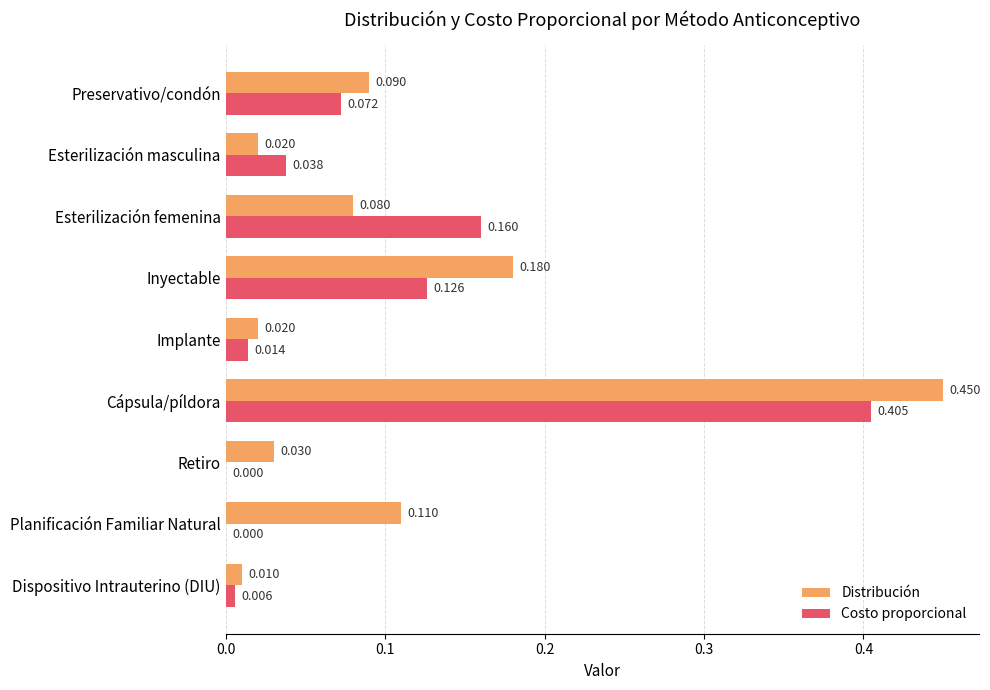

Between Preservativo/condón and Esterilización femenina, which series saw the biggest shift?

Costo proporcional